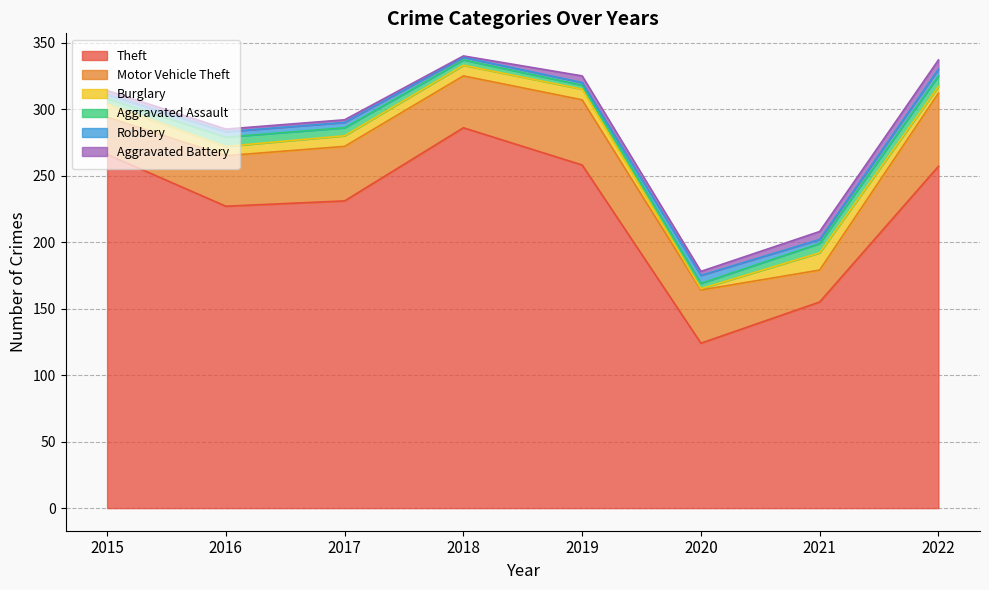

What is the value of the Aggravated Battery point at the 5th from the left?

5